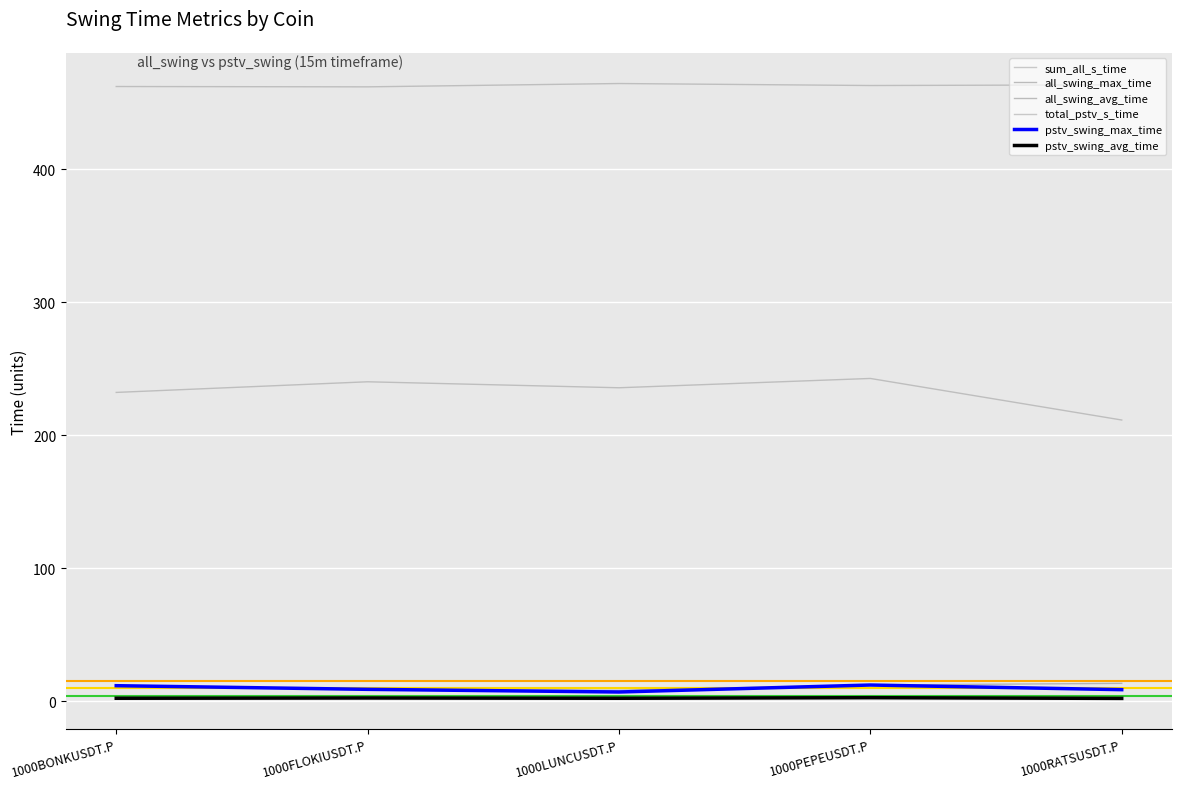

Does the chart display data point markers on the line(s)?

No